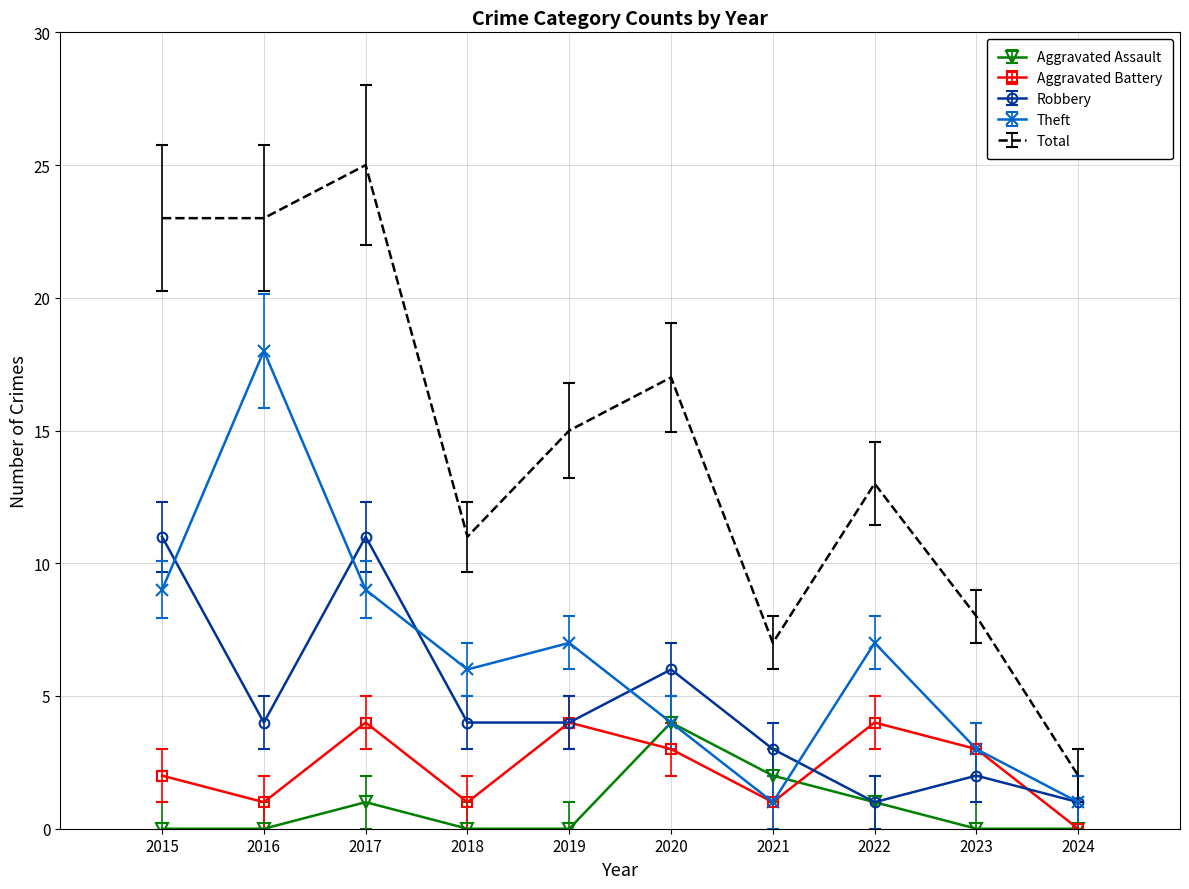

In Total, how many points are higher than both neighbors (excluding endpoints)?

3